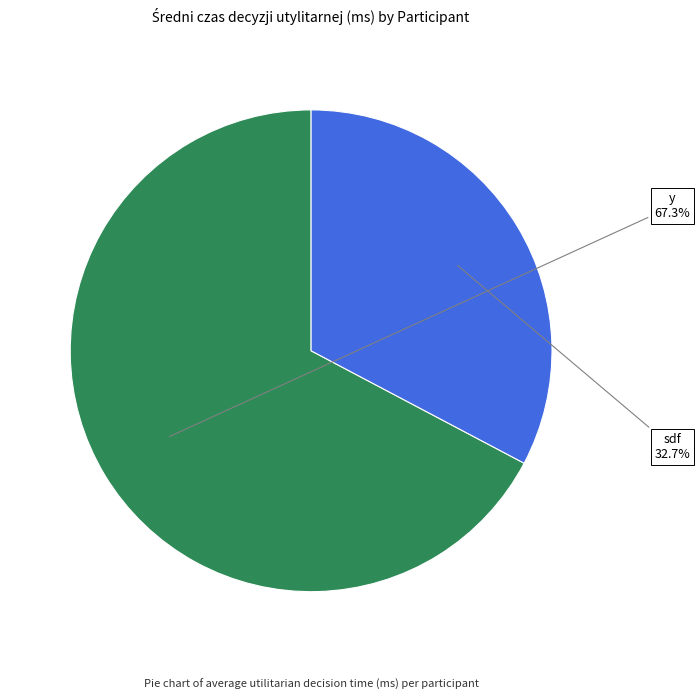

Is there any slice that represents more than half of the pie?

Yes